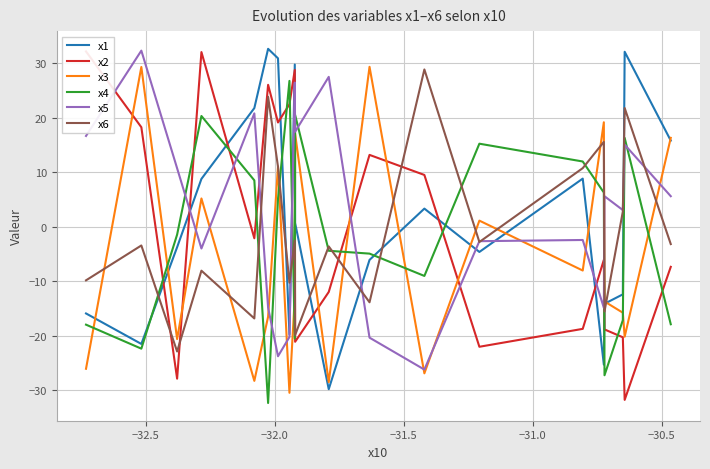

True or false: x4 and x1 cross at least once.

True